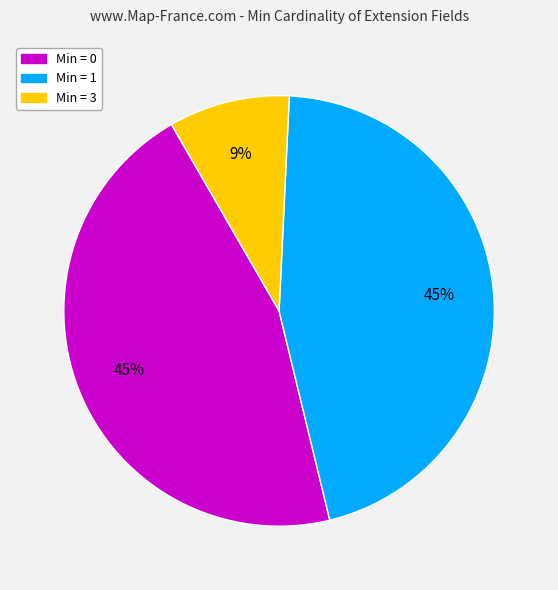

To the nearest percent, what is the average slice percentage?

33%